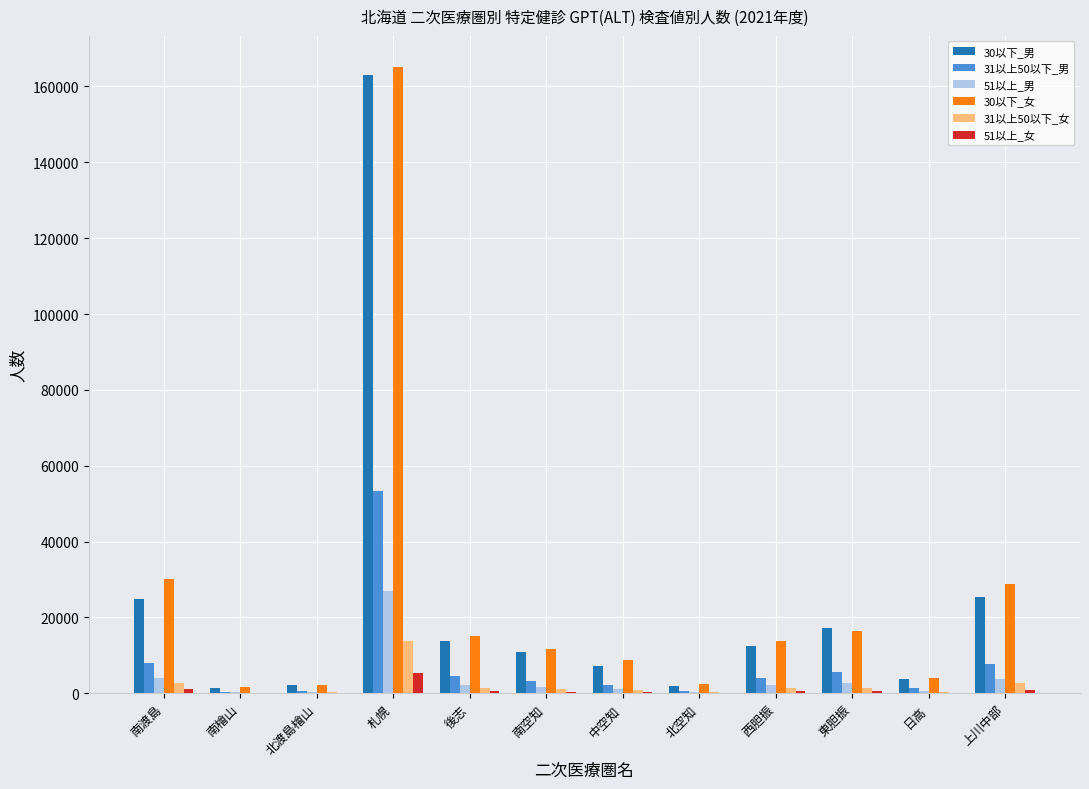

Which label corresponds to the largest value in the chart?

札幌